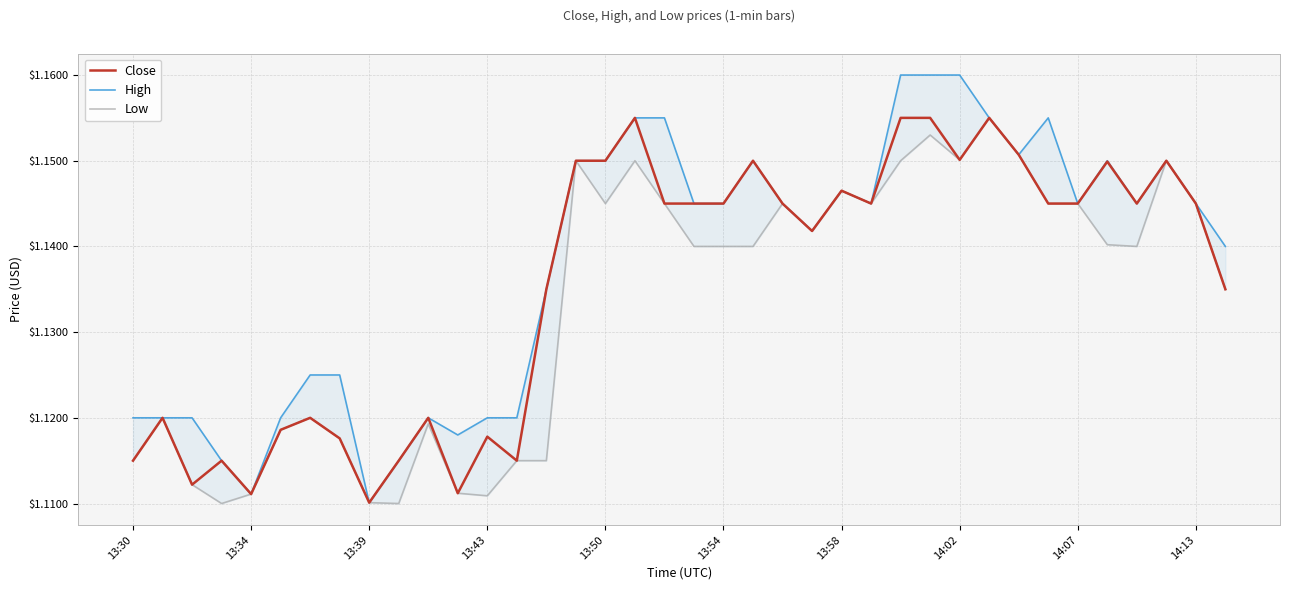

Is the value of Low at 27 greater than the value of High at 21?

Yes